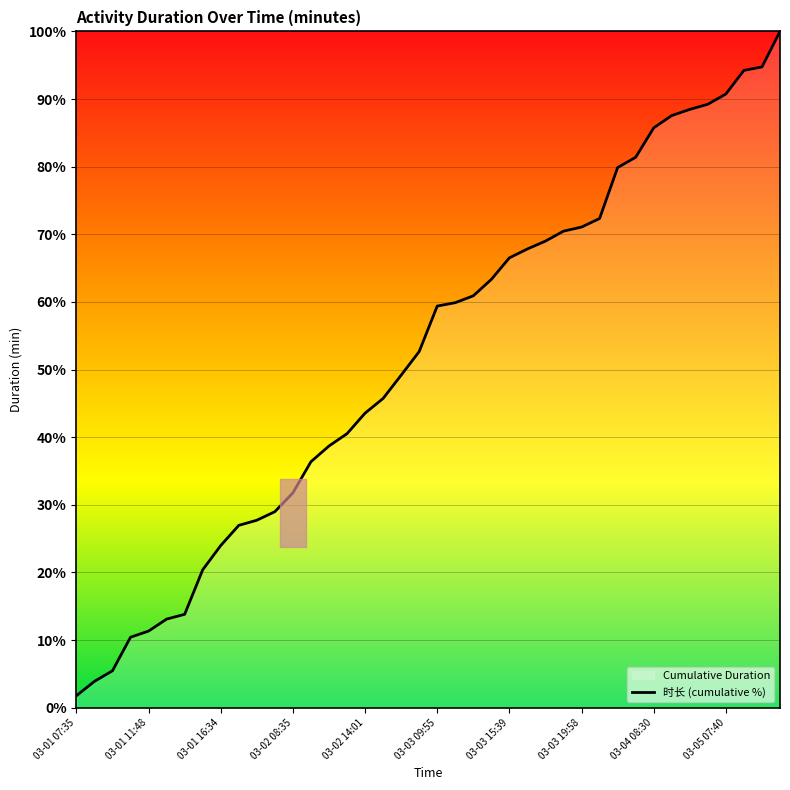

What is the maximum value shown in the chart?

100.0